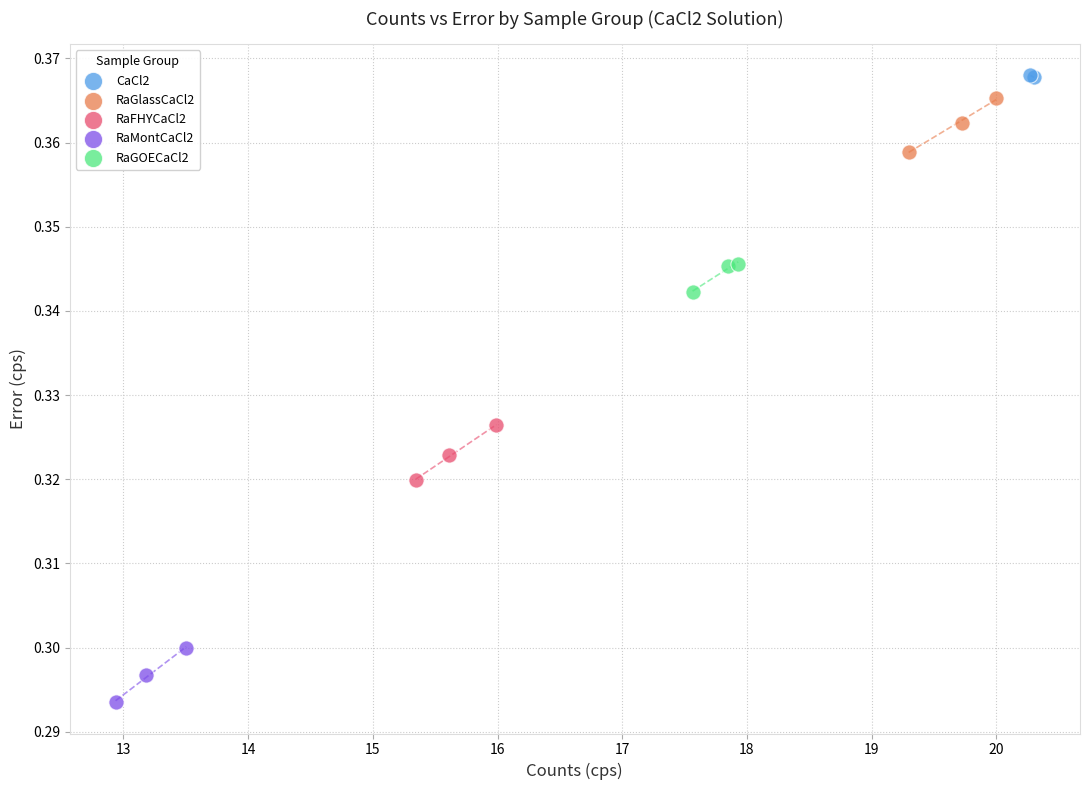

What are all the series names shown in the legend?

CaCl2, RaGlassCaCl2, RaFHYCaCl2, RaMontCaCl2, RaGOECaCl2